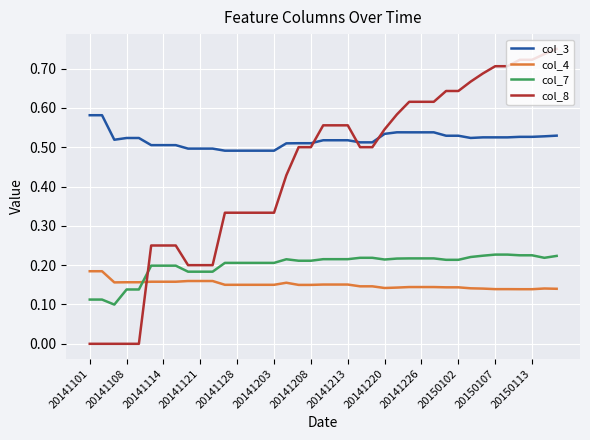

True or false: col_3 and col_7 cross at least once.

False